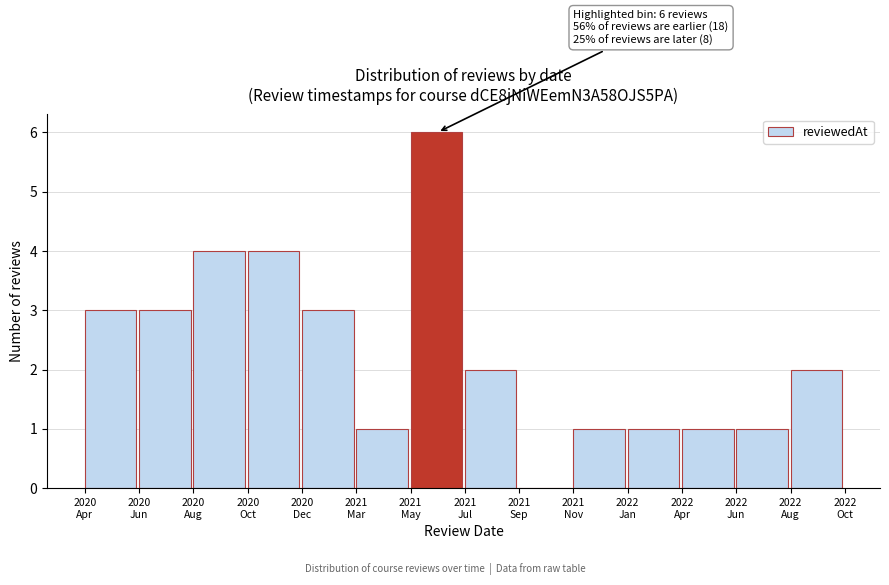

What is the sum of all values?

32